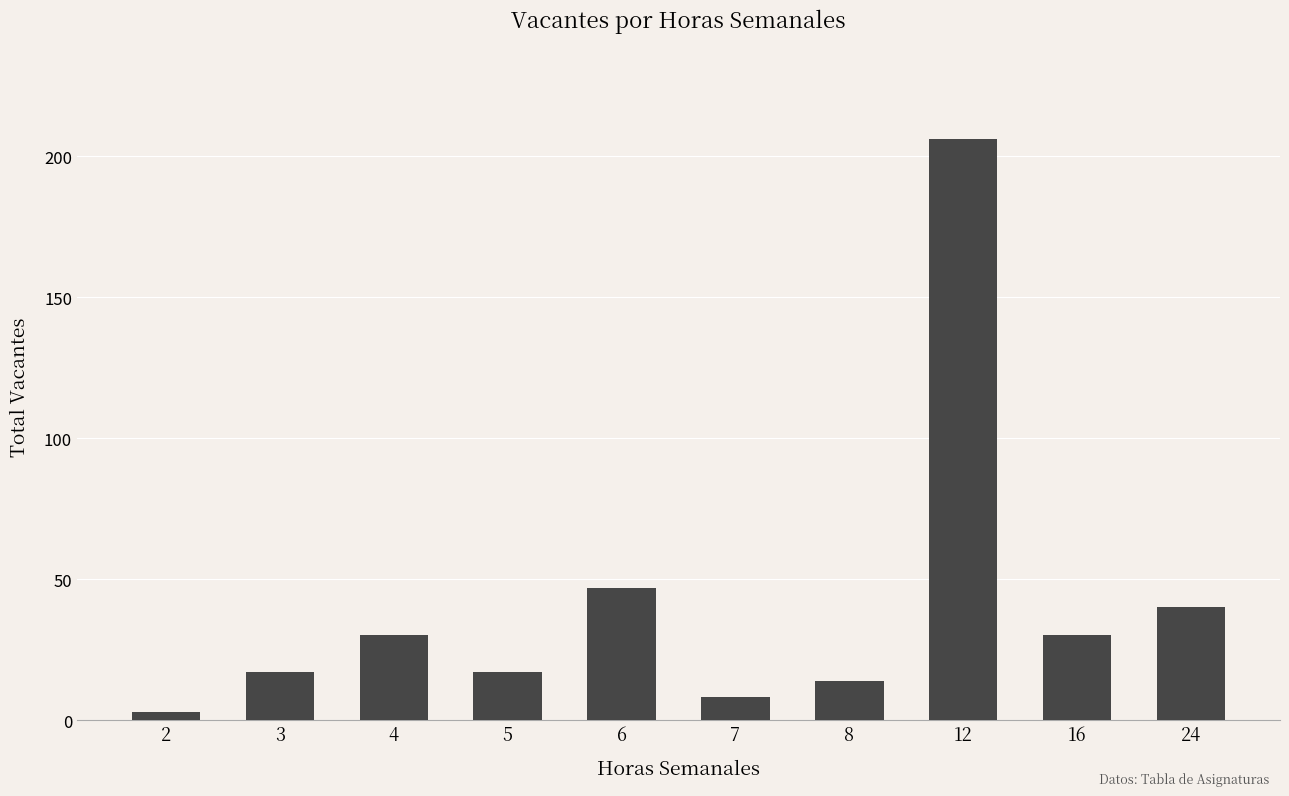

Which label corresponds to the smallest value in the chart?

2